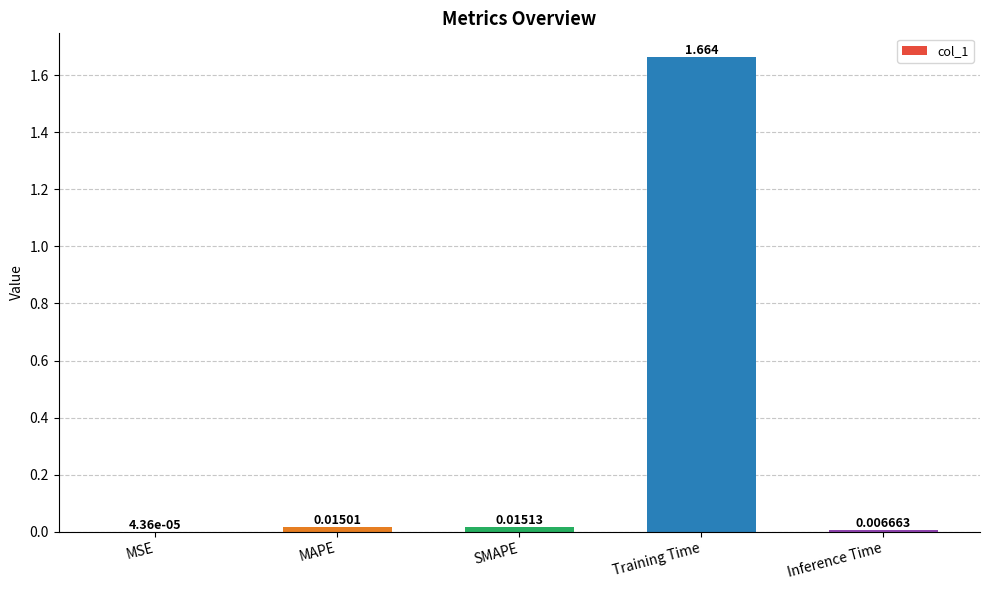

Between Inference Time and Training Time, which is larger?

Training Time